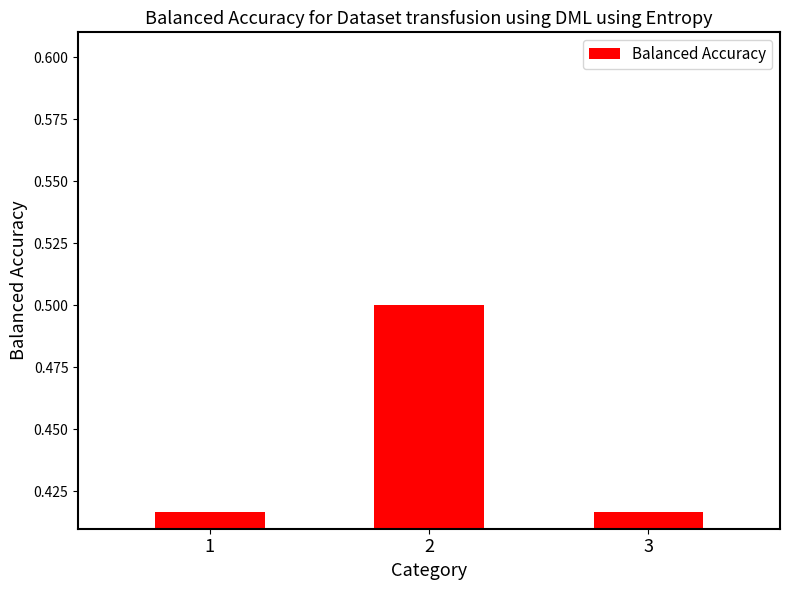

How many data points does each series have?

3